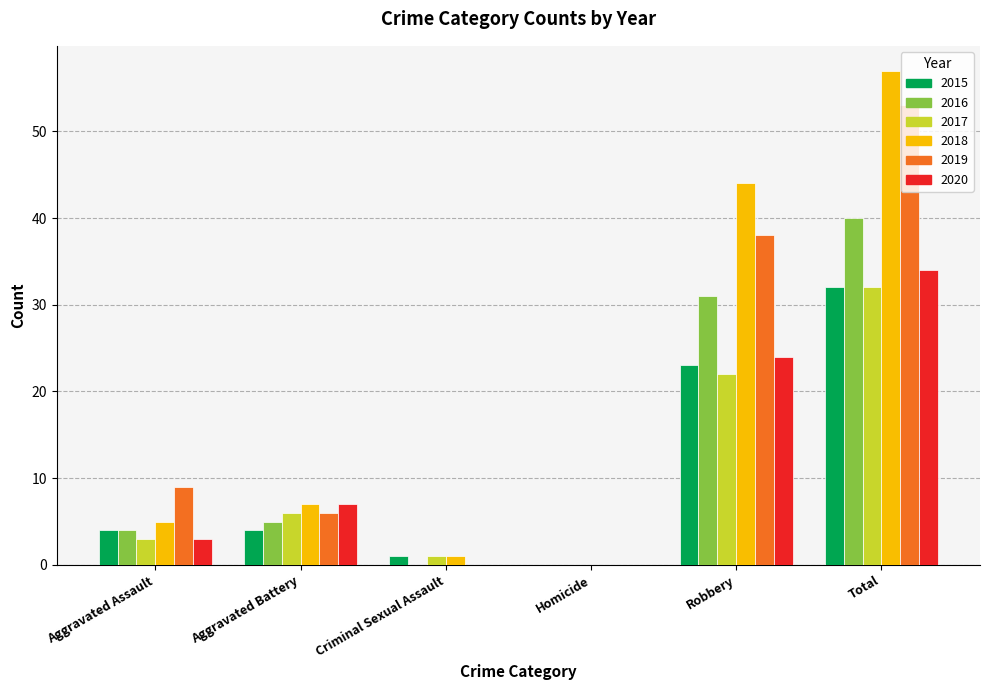

What value does the 2015 series have at Total?

32